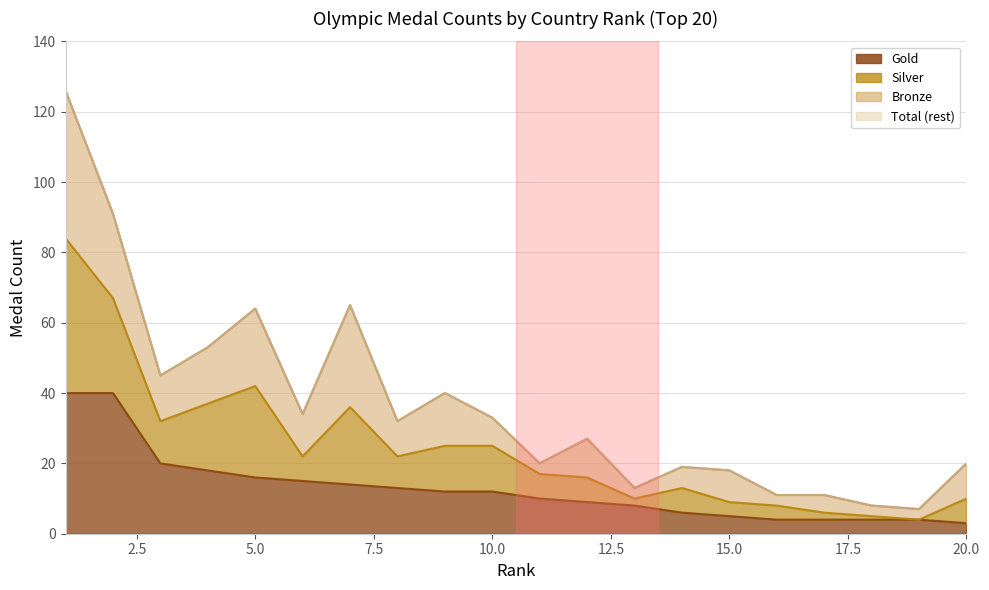

True or false: Gold has a value of 10 at 11.

True